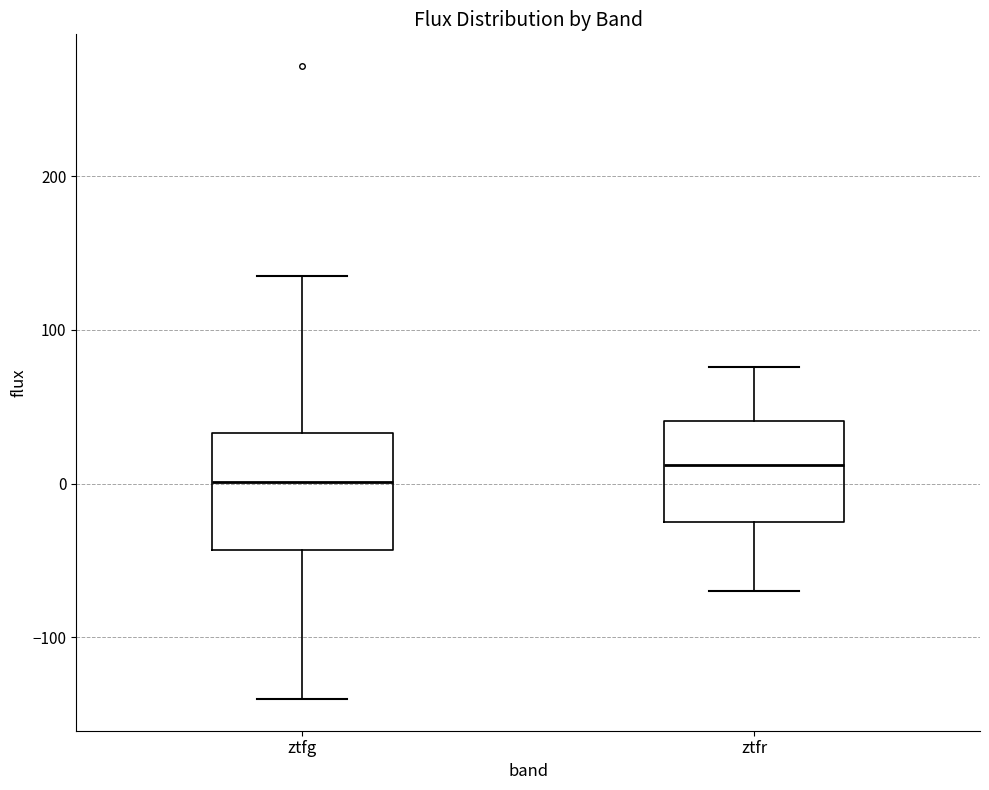

Where does the upper whisker of the box for ztfr end on the y-axis? The values are not printed on the chart, so give them approximately, as read against the axis.

80